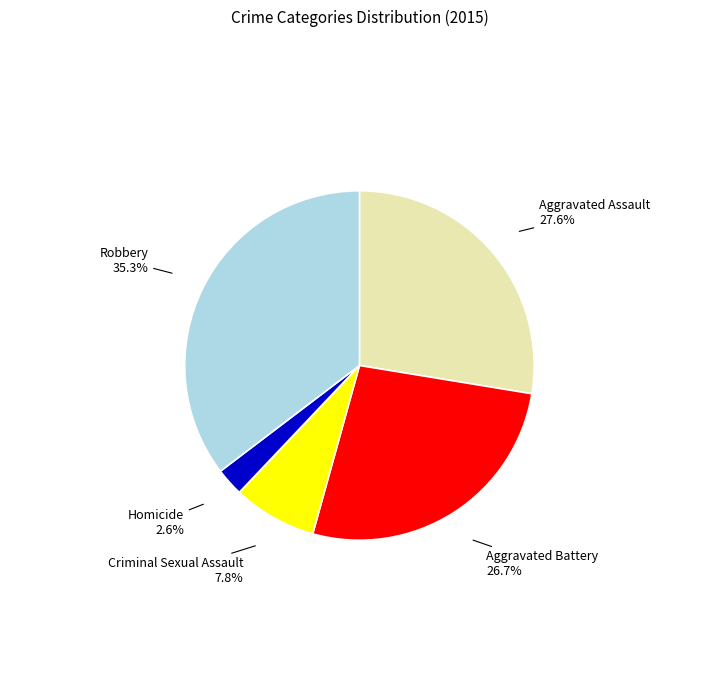

To the nearest percent, what portion does Homicide represent?

3%